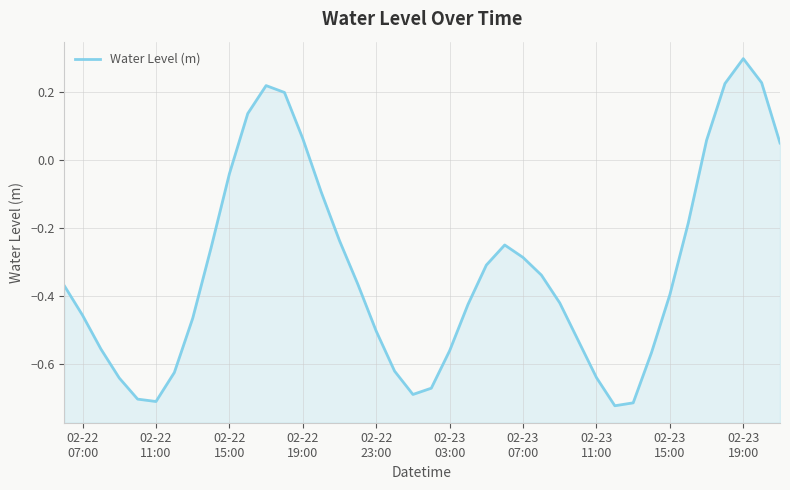

Reading left to right, what are all the values shown in this chart?

-0.4	-0.5	-0.6	-0.6	-0.7	-0.7	-0.6	-0.5	-0.3	-0.0	0.1	0.2	0.2	0.1	-0.1	-0.2	-0.4	-0.5	-0.6	-0.7	-0.7	-0.6	-0.4	-0.3	-0.2	-0.3	-0.3	-0.4	-0.5	-0.6	-0.7	-0.7	-0.6	-0.4	-0.2	0.1	0.2	0.3	0.2	0.1